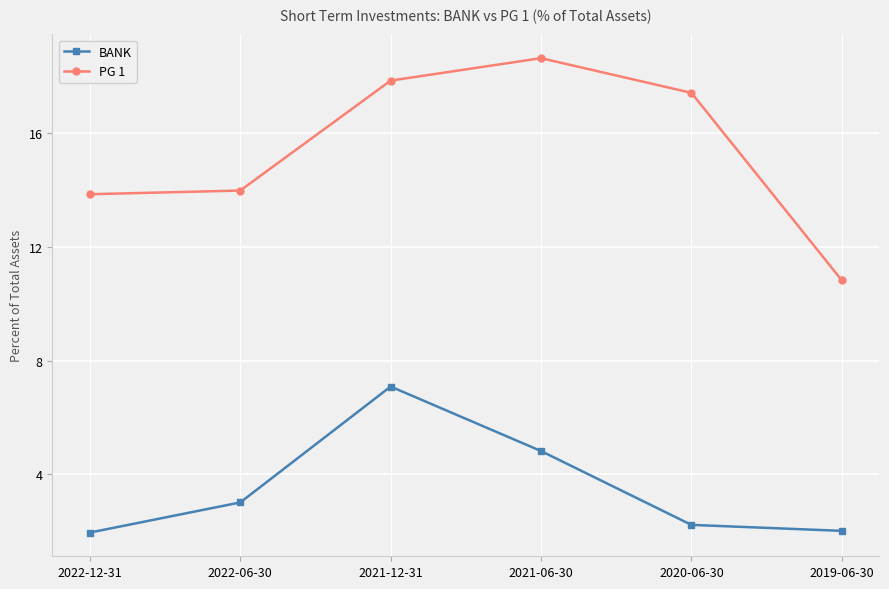

What is the difference between the PG 1 values at 2021-12-31 and 2021-06-30?

0.8